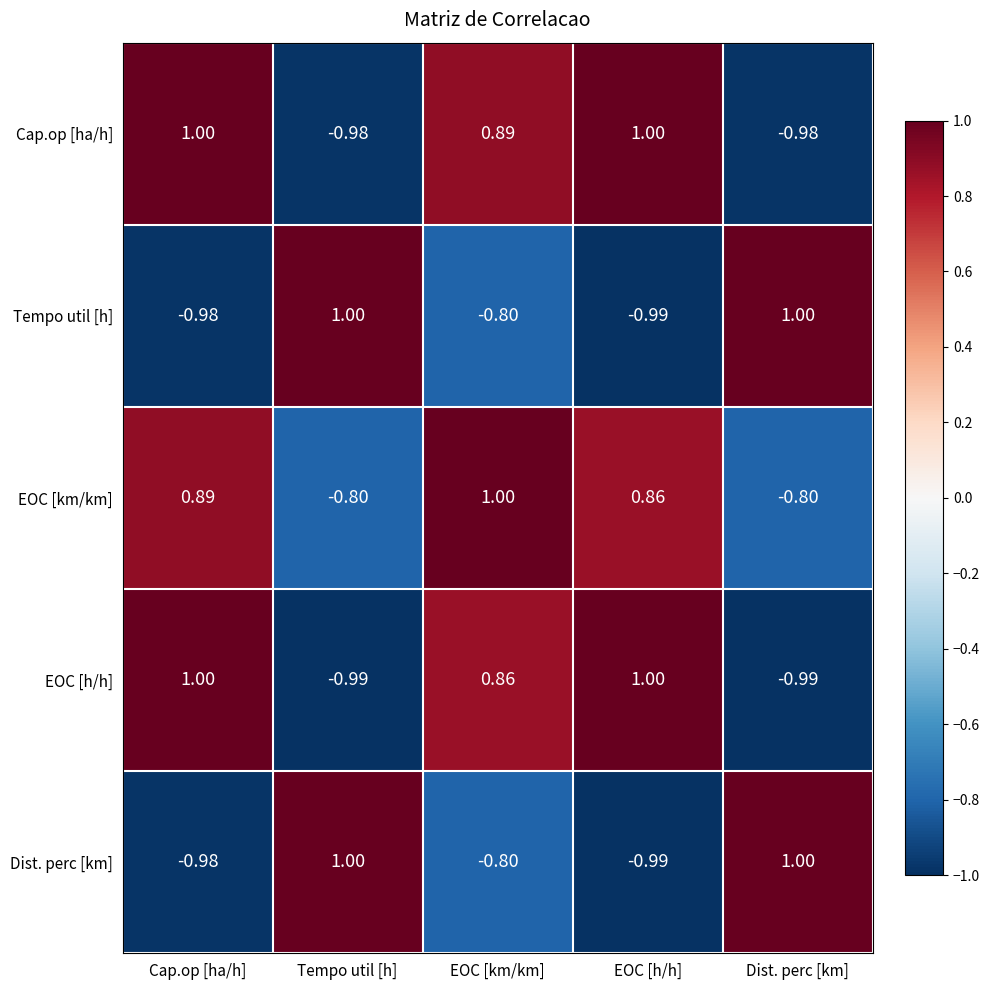

At which label does Dist. perc [km] reach its minimum?

EOC [h/h]